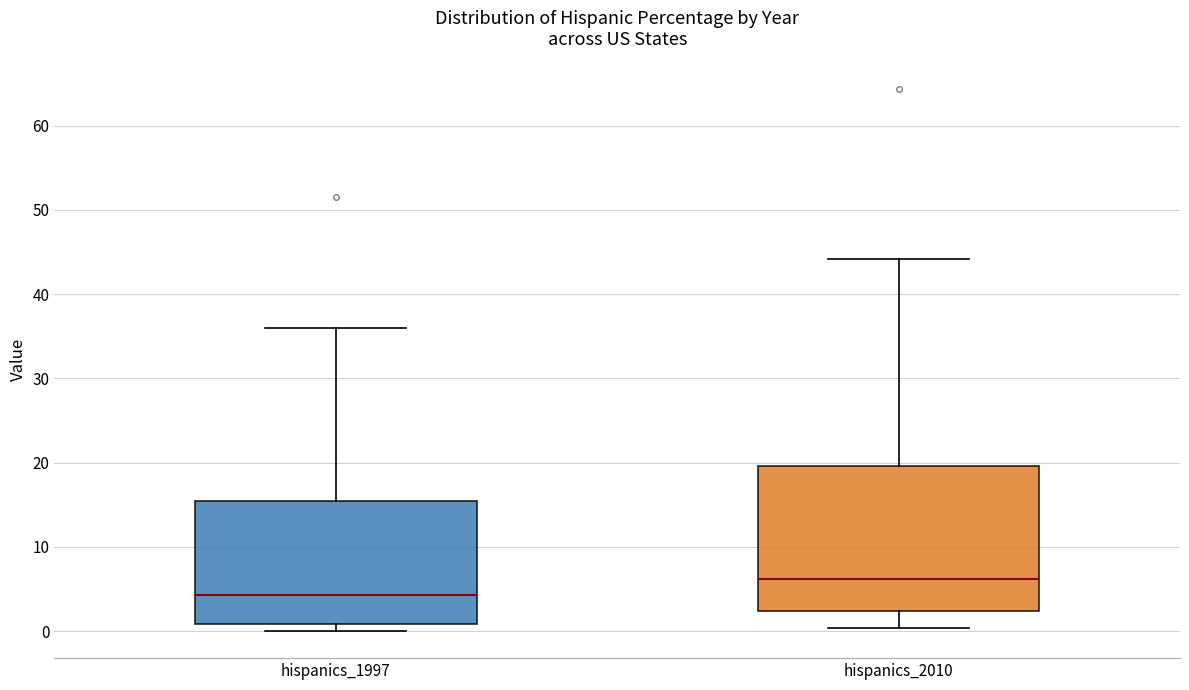

Reading left to right, read every box against the y-axis: the position of its median line, the range the box covers, and the ends of its whiskers. The values are not printed on the chart, so give them approximately, as read against the axis.

hispanics_1997: median 4, box 1 to 15, whiskers 0 to 36
hispanics_2010: median 6, box 2 to 20, whiskers 0 to 44